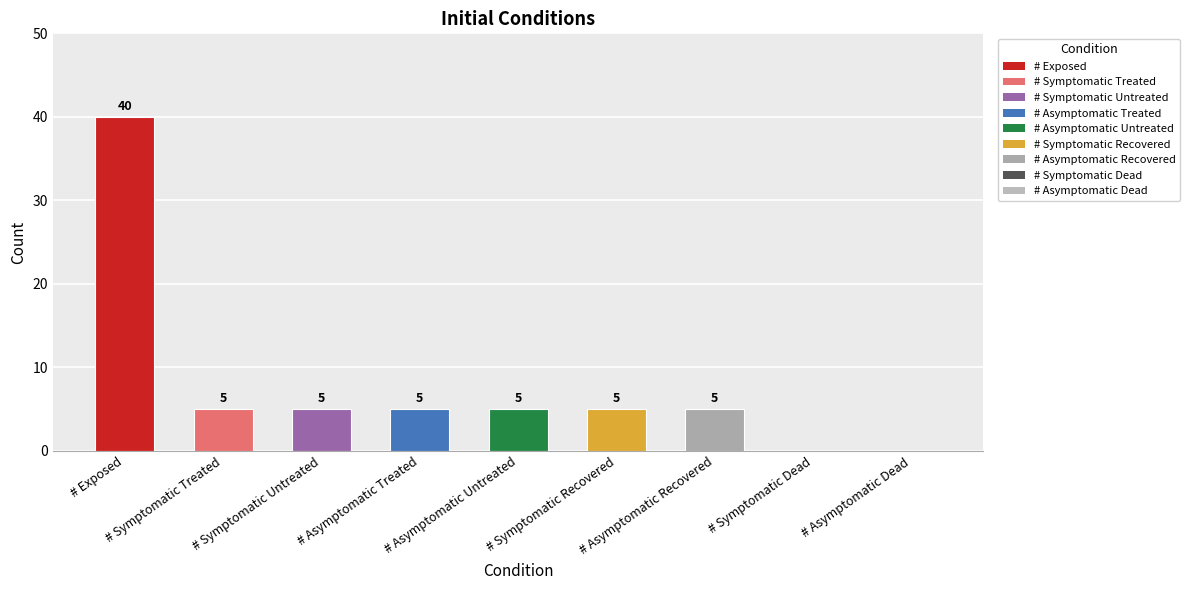

What is the change in value from # Exposed to # Symptomatic Dead?

-40